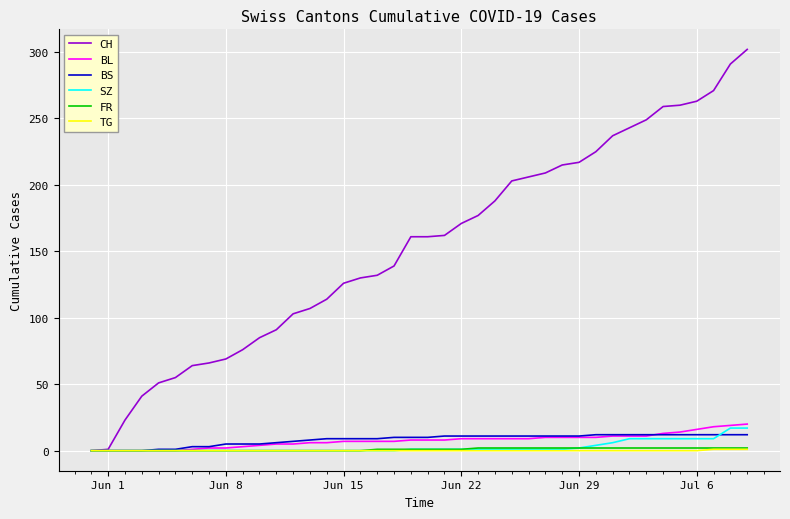

How many lines are shown in the chart?

6